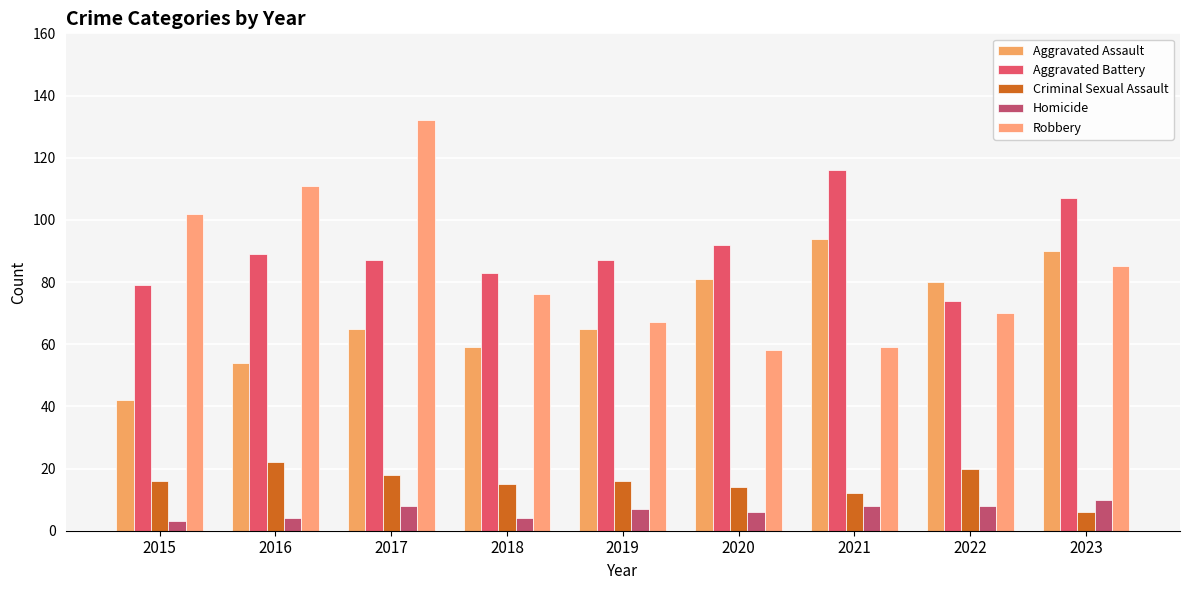

How many bars are there in total?

45